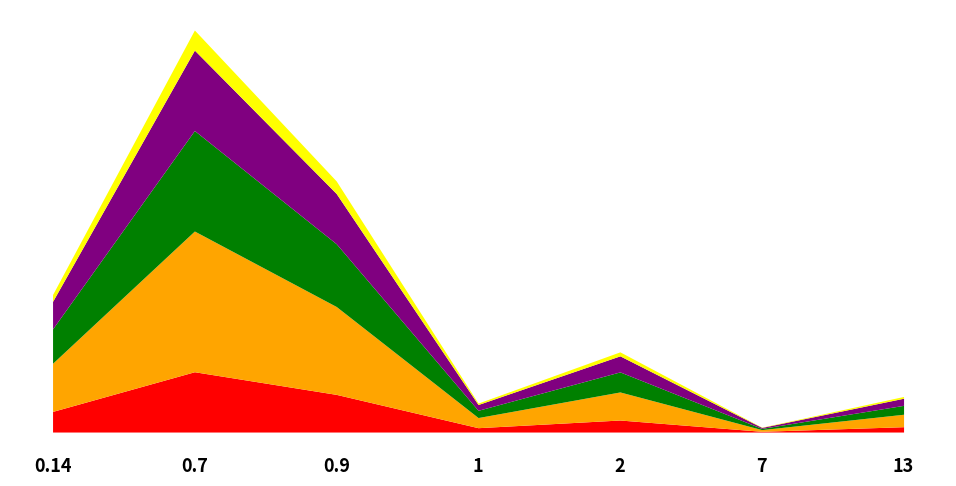

Is it true that Cambio_Op_Filt_Con_Der equals 0.0 at Cambio_Op_Filt_Con_Der?

False